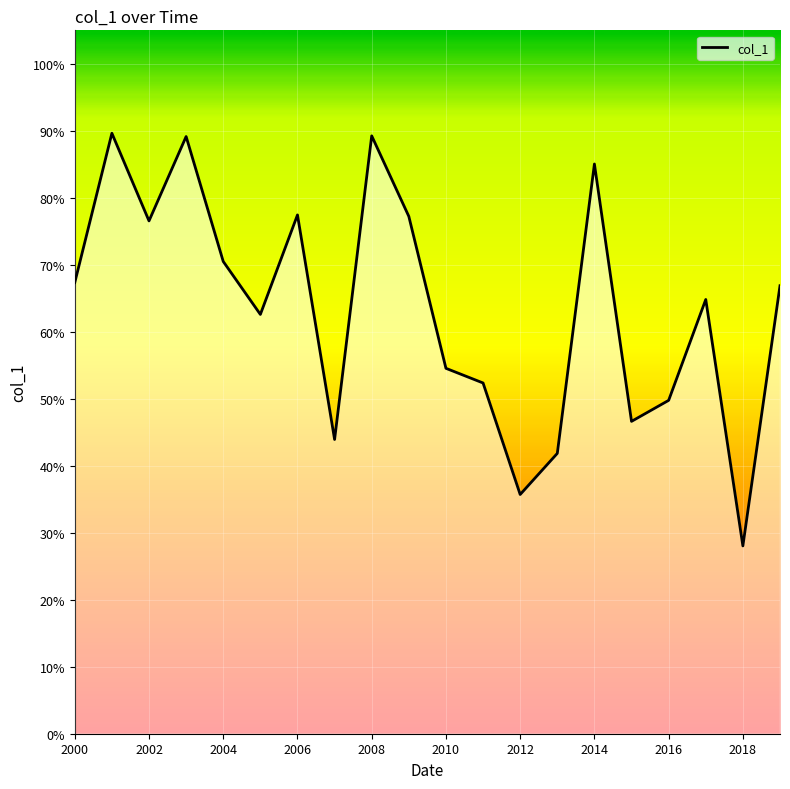

Where is the data nearest to the value 0?

2018